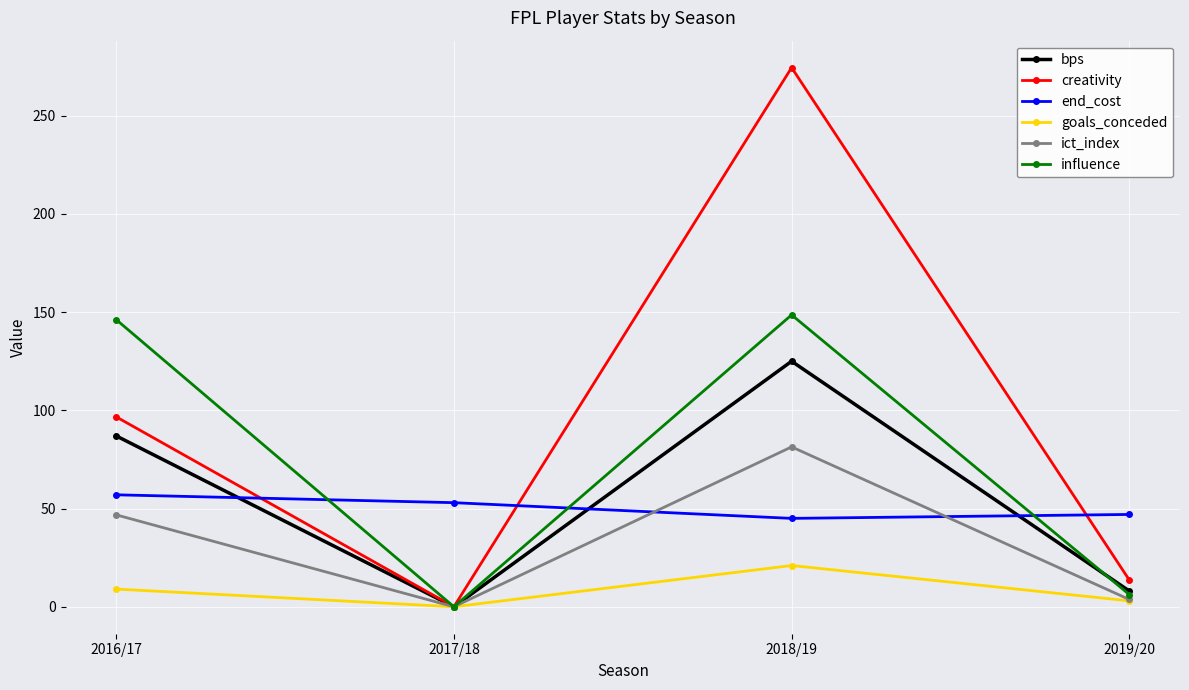

What is the average value of the creativity series?

96.2